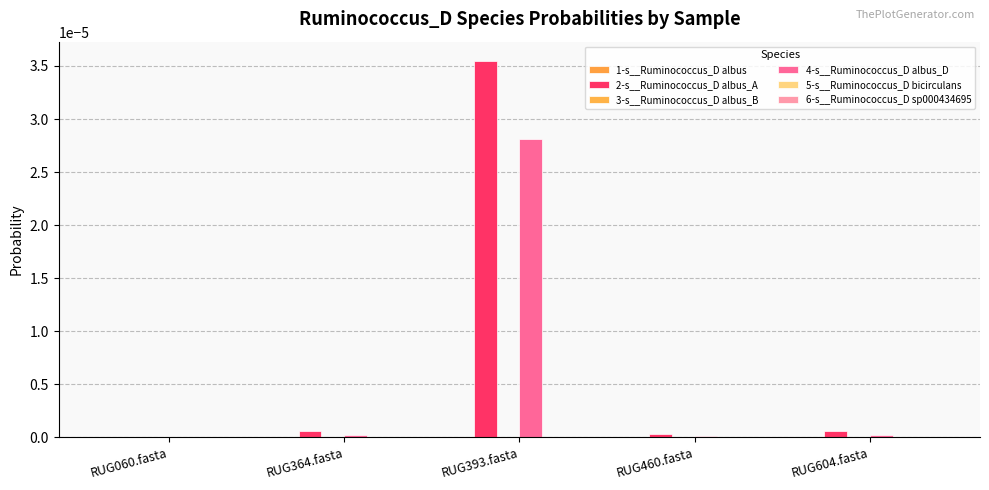

How many groups of bars are there?

5